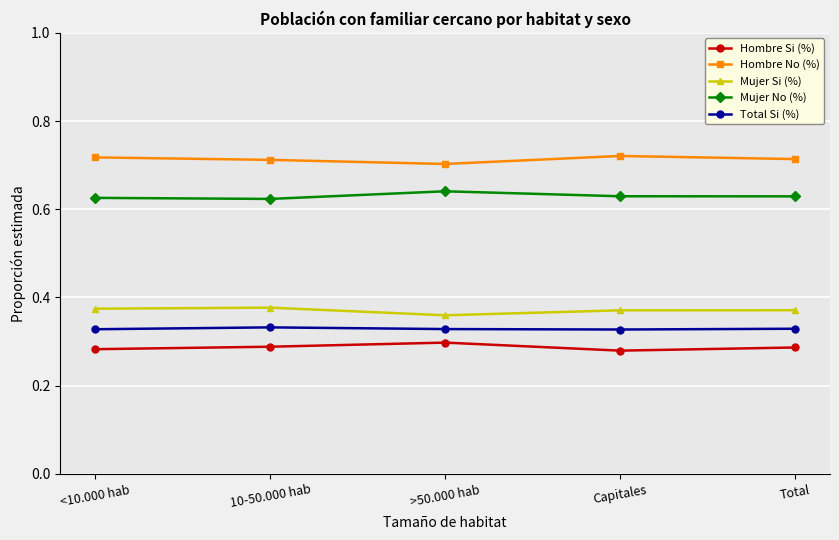

True or false: Hombre Si (%) and Hombre No (%) intersect in this chart.

False